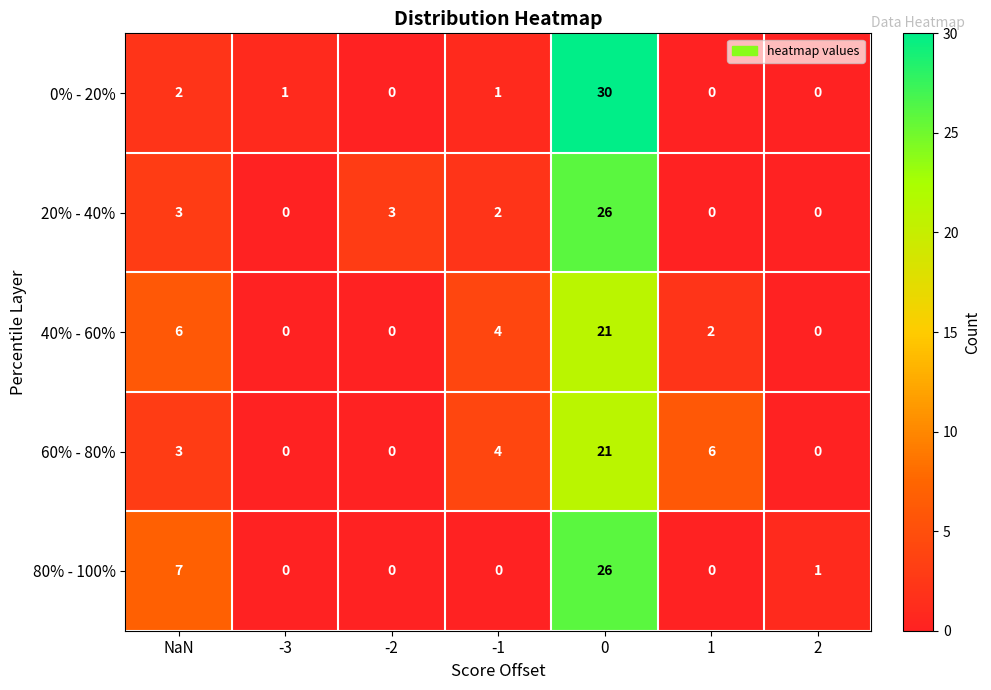

What is the greatest value displayed?

30